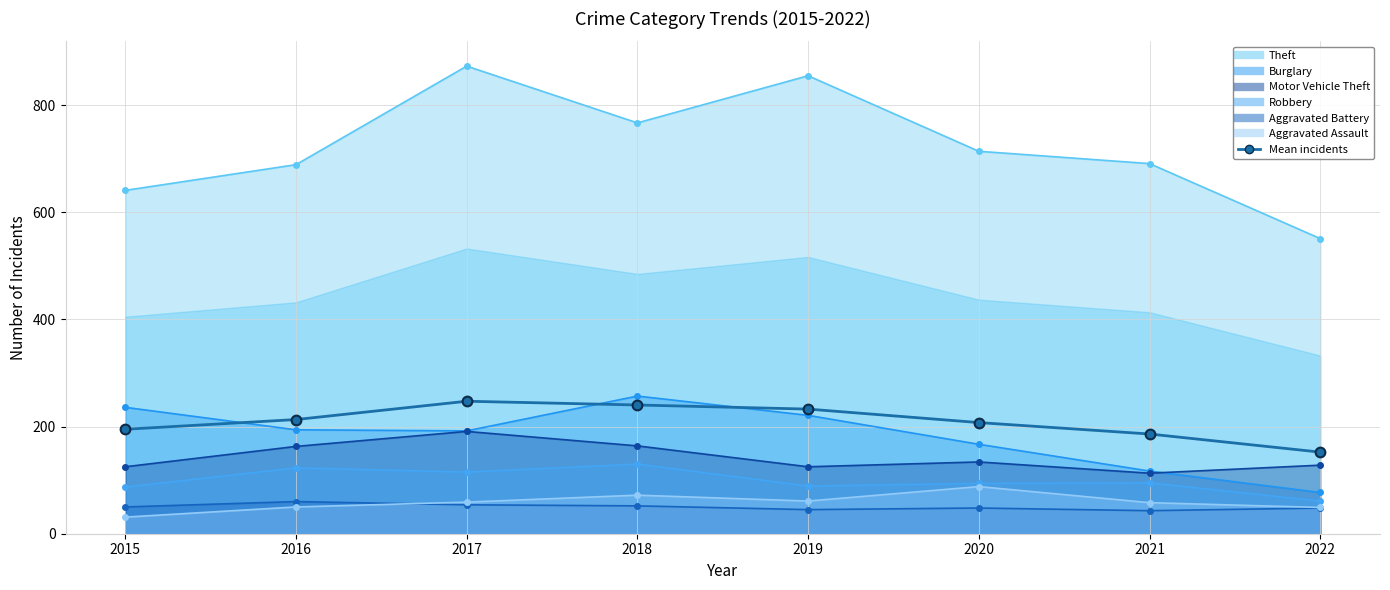

What is the ratio of the value at 2018 to the value at 2019?

1.0